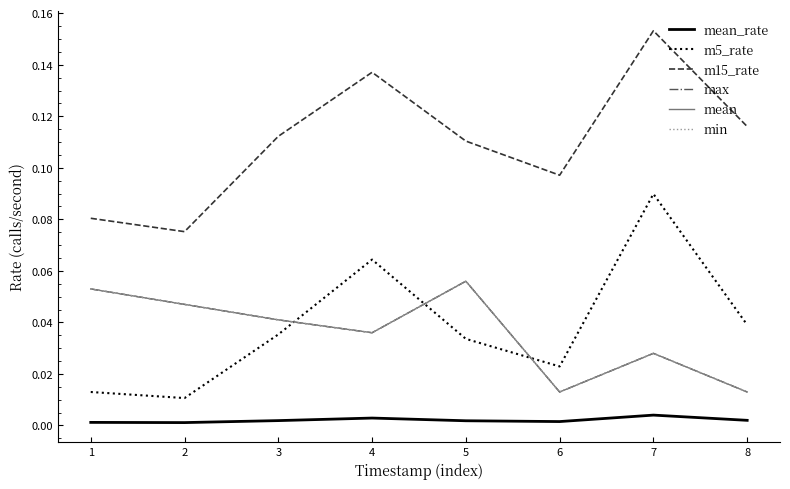

Is this an area chart (filled region under the line)?

No